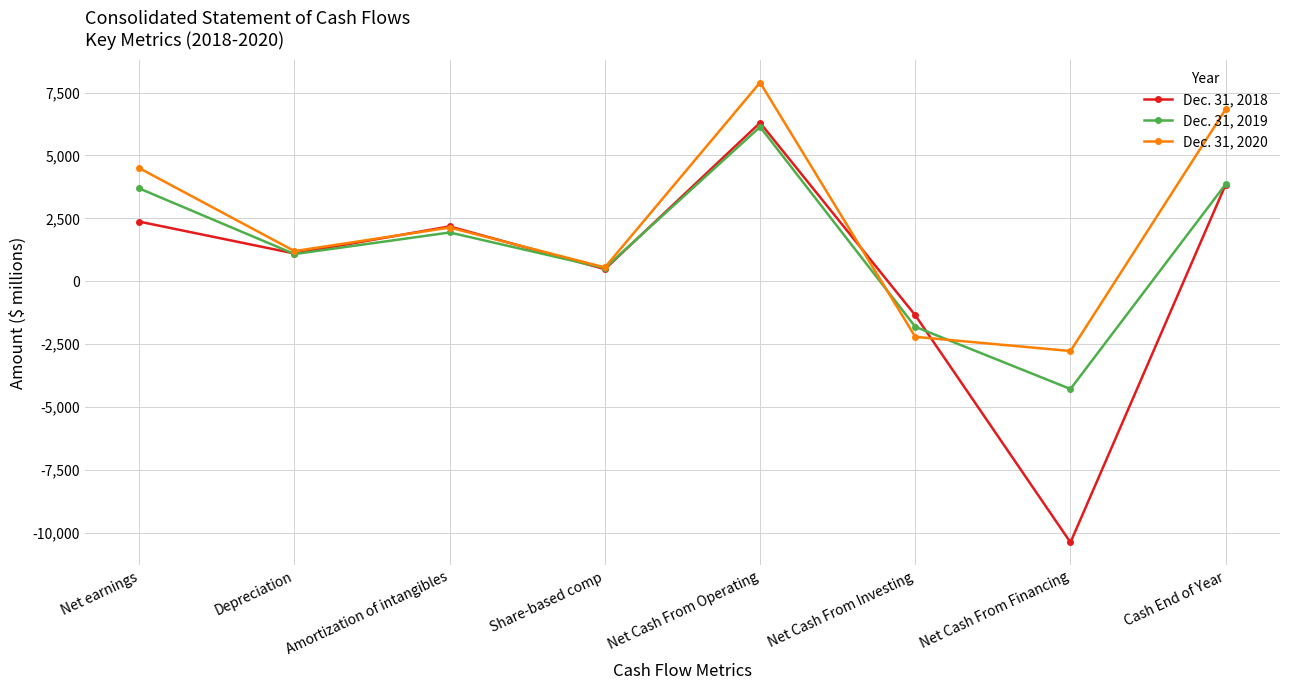

Which category has the lowest value across all series?

Net Cash From Financing